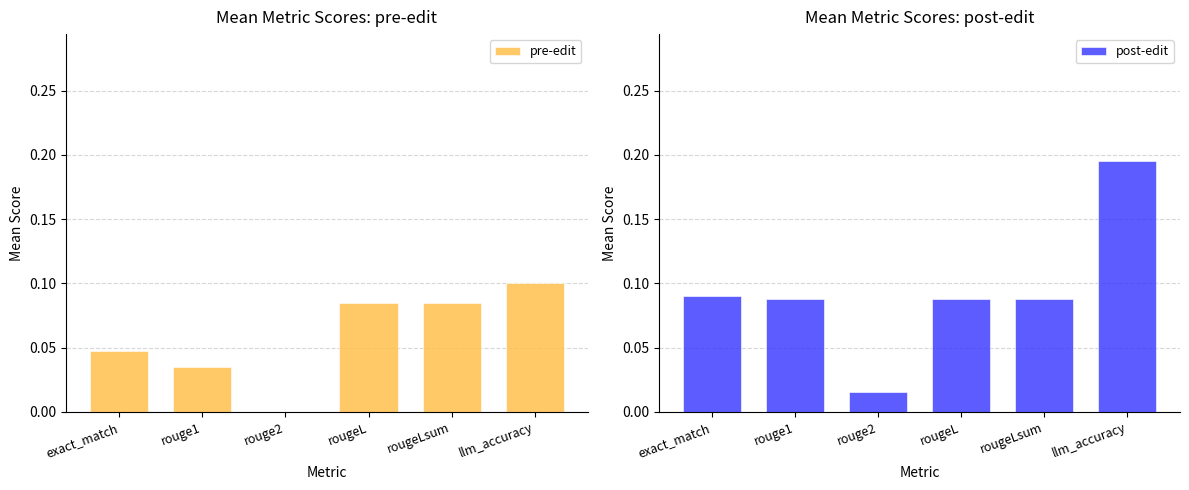

What position from the left is exact_match?

1